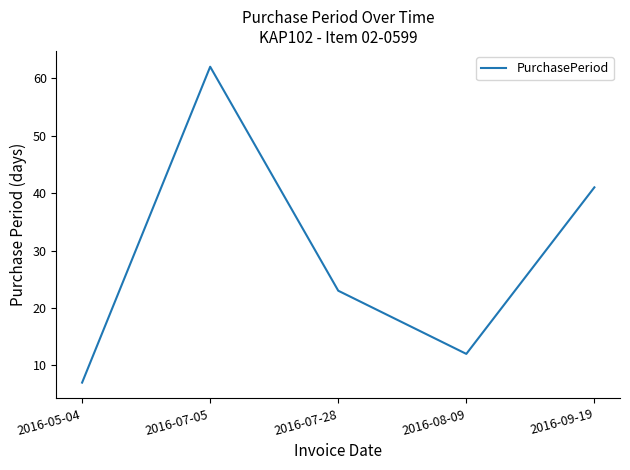

How many values are below 23?

2